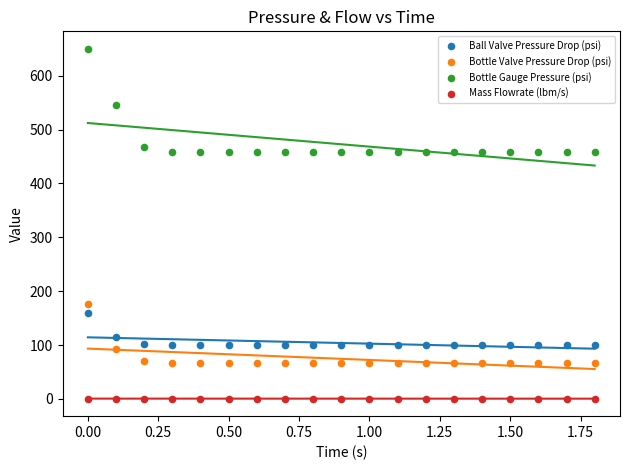

What are all the series names shown in the legend?

Ball Valve Pressure Drop (psi), Bottle Valve Pressure Drop (psi), Bottle Gauge Pressure (psi), Mass Flowrate (lbm/s)